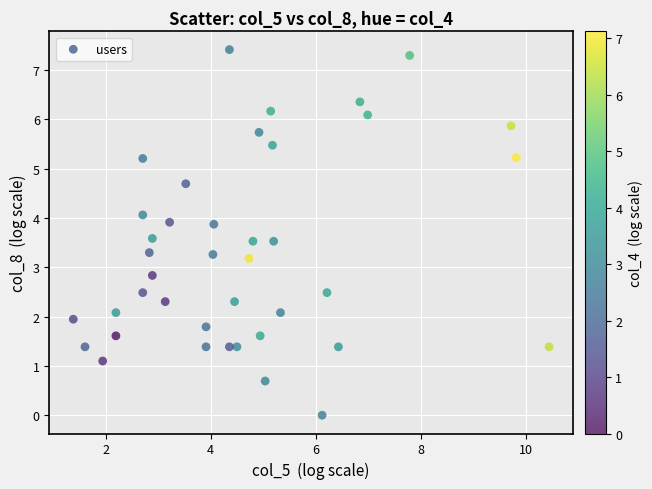

What is the range of X values (max minus min)?

9.1